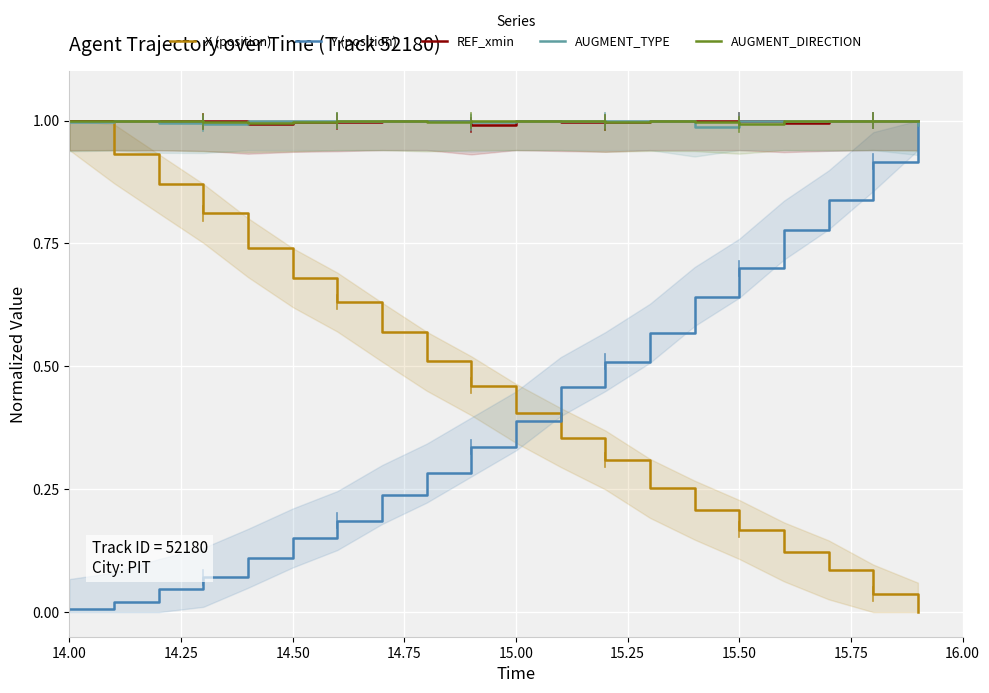

True or false: AUGMENT_TYPE has a value of 1.0 at 15.50.

True